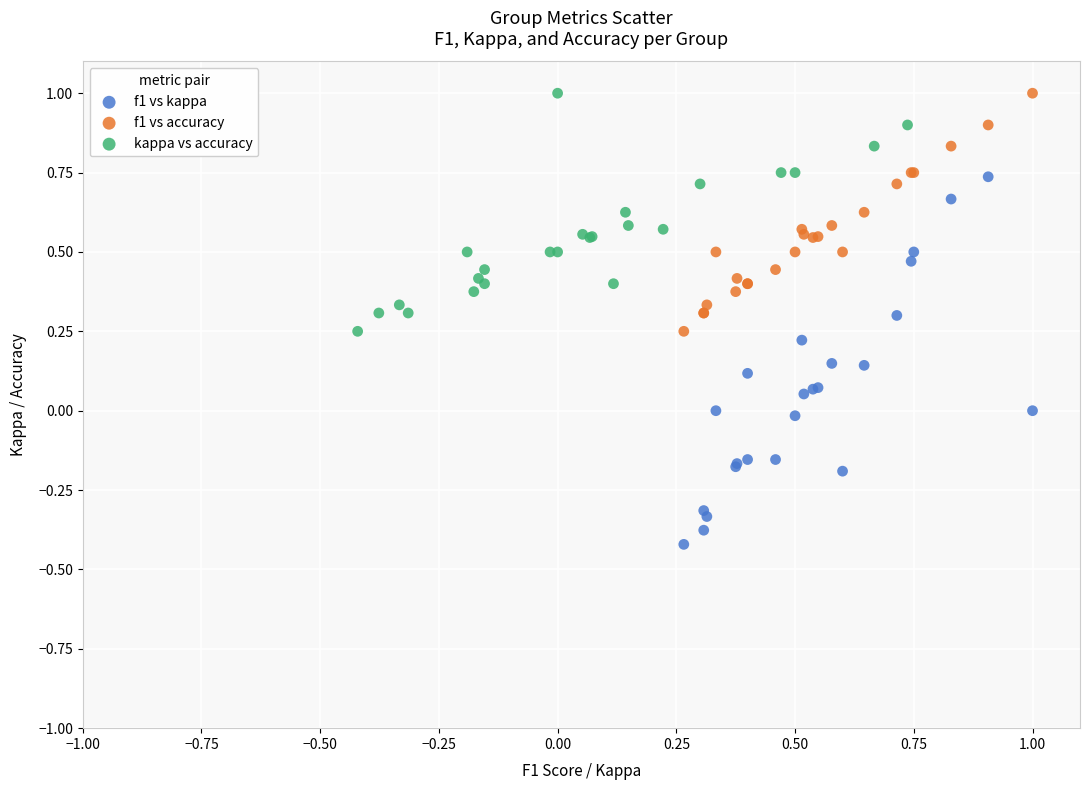

Which series has the largest Y range (max minus min)?

f1 vs kappa